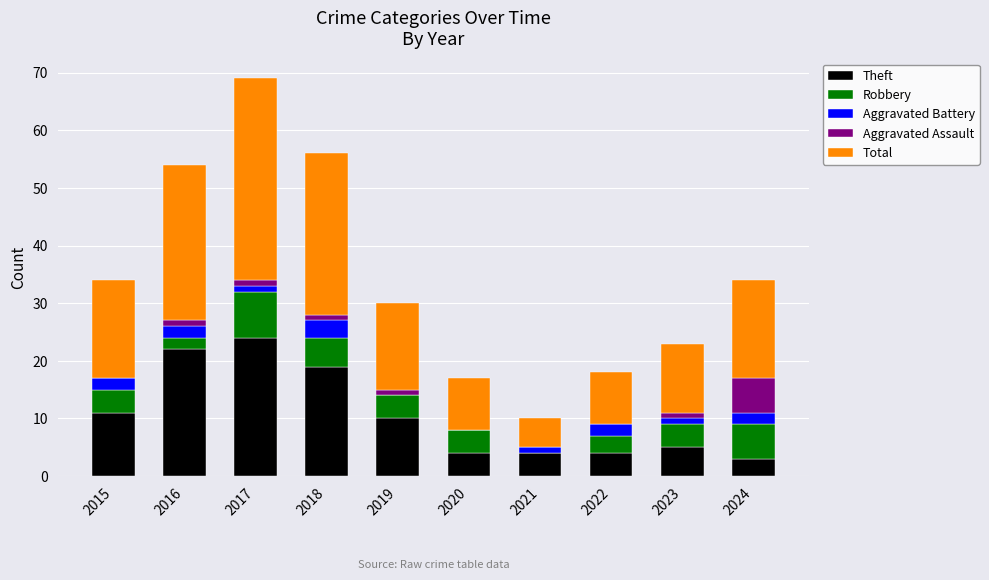

What is the highest value of the Theft series?

24